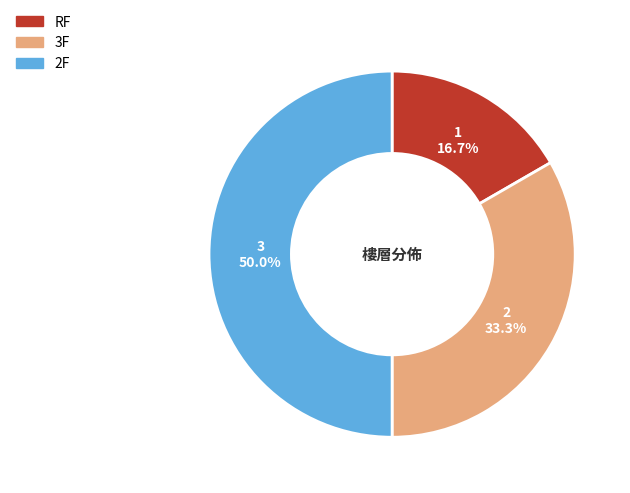

Does RF account for over 50% of the chart?

No